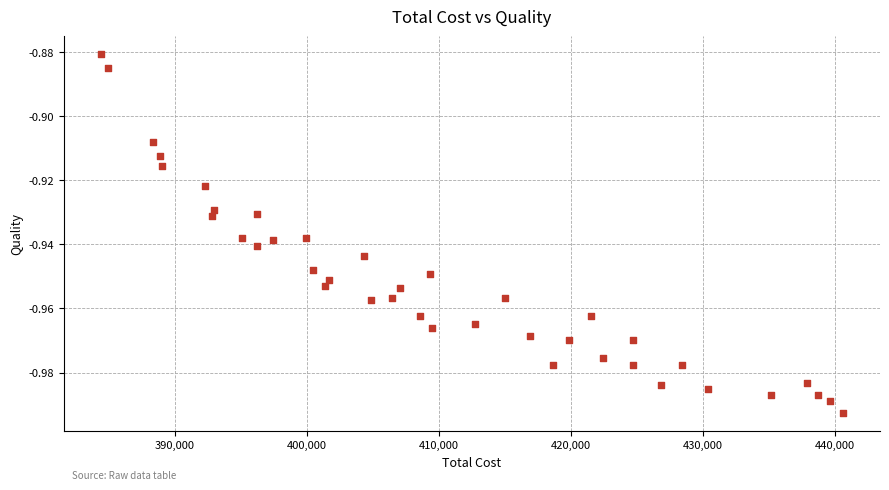

What is the range of X values (max minus min)?

56180.2